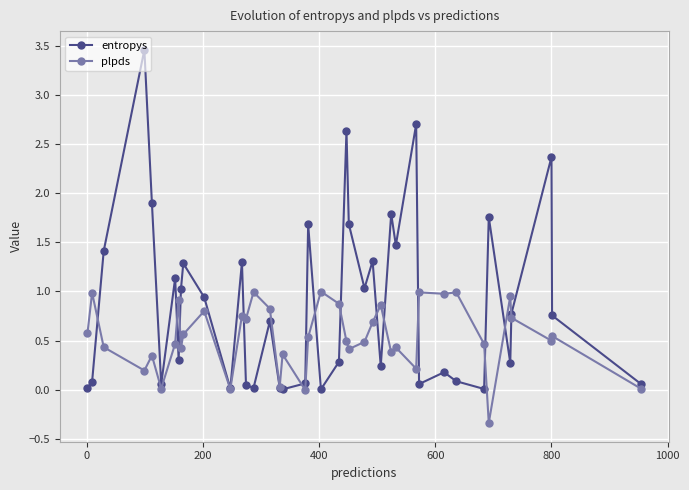

How many distinct data groups are displayed?

2